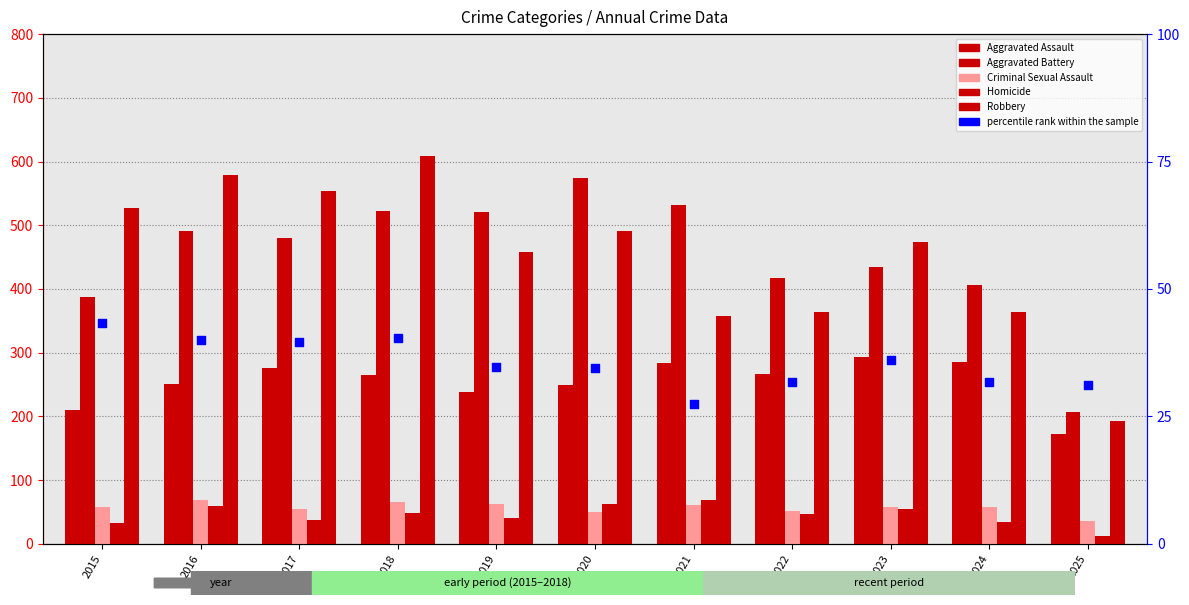

What is the total value across all series at 2019?

1352.7